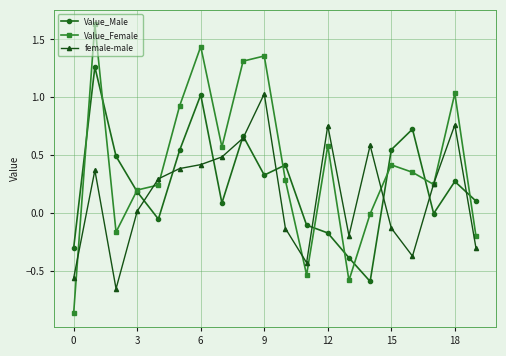

Does the chart have visible grid lines?

Yes